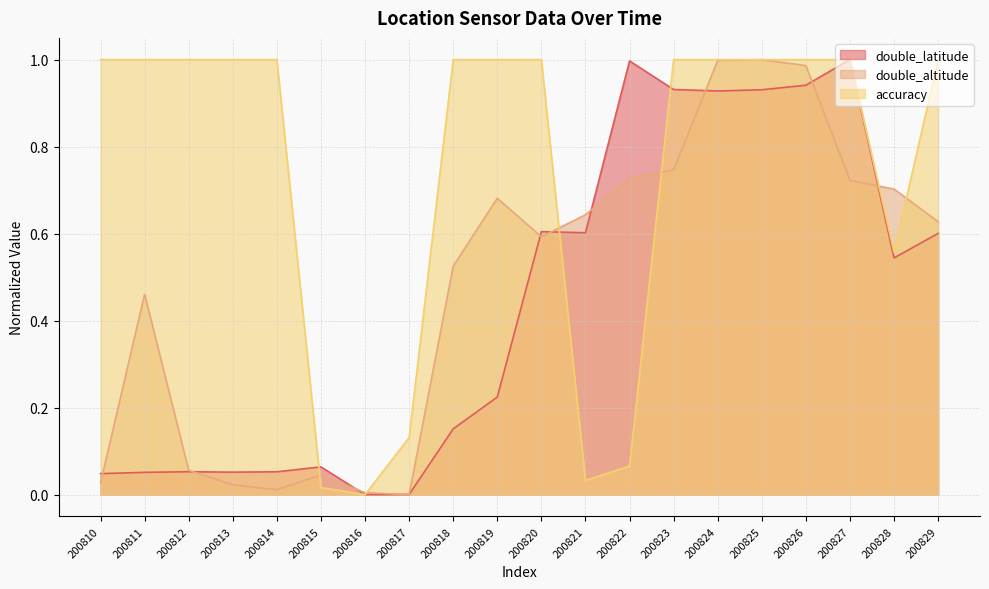

What is the difference between the highest and lowest values at 200828?

0.2